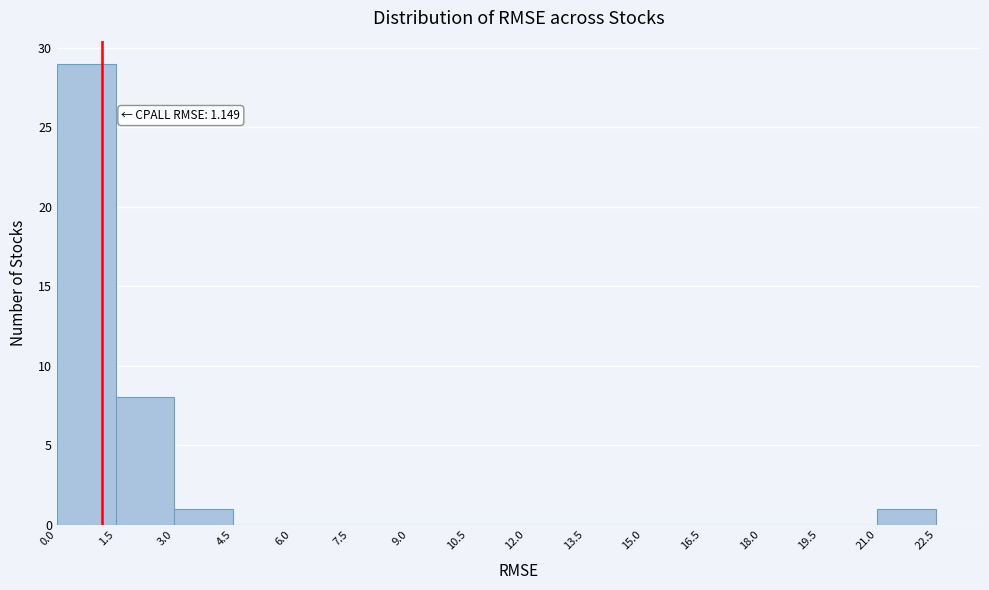

Over which range of the x-axis is the bar tallest?

0.0 to 1.5